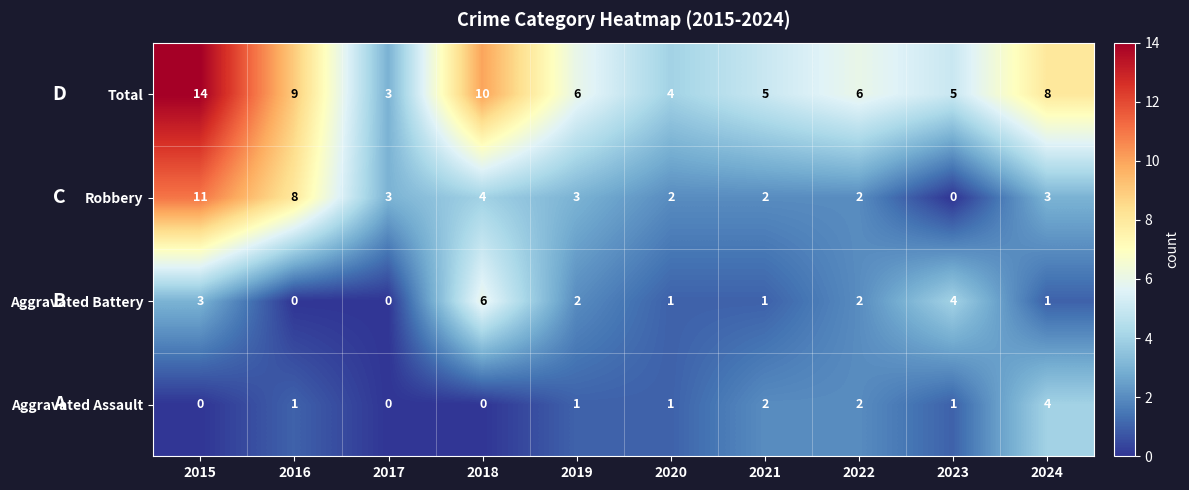

What is the sum of the Aggravated Battery values at 2022 and 2024?

3